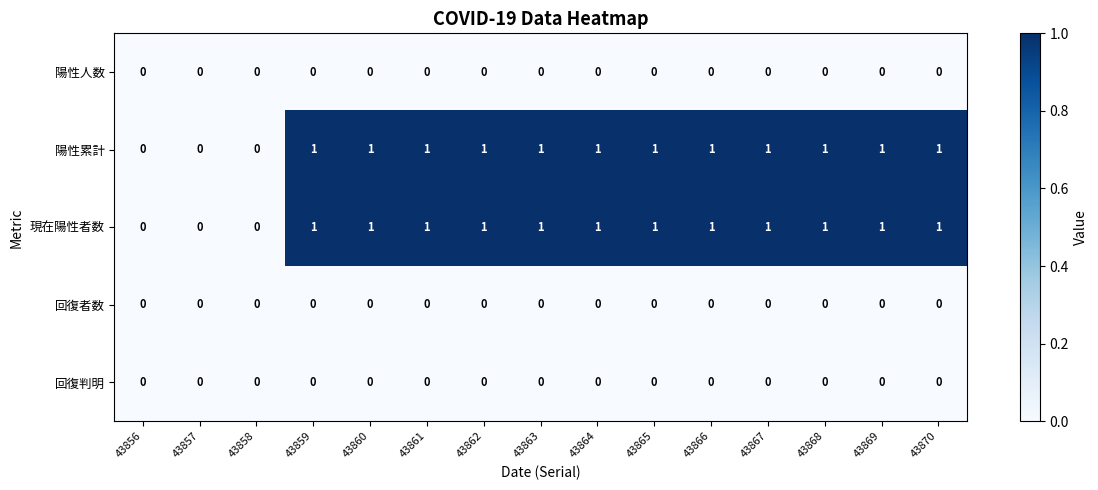

Is the value of 陽性累計 at 43866 greater than the value of 陽性人数 at 43870?

Yes